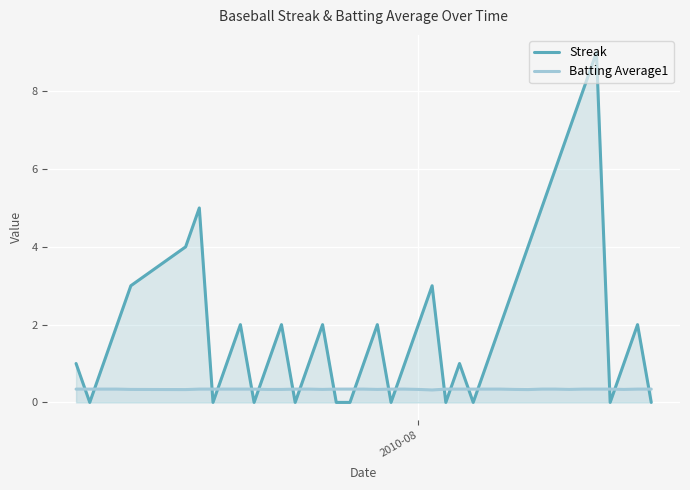

Which series has the largest range (max minus min)?

Streak